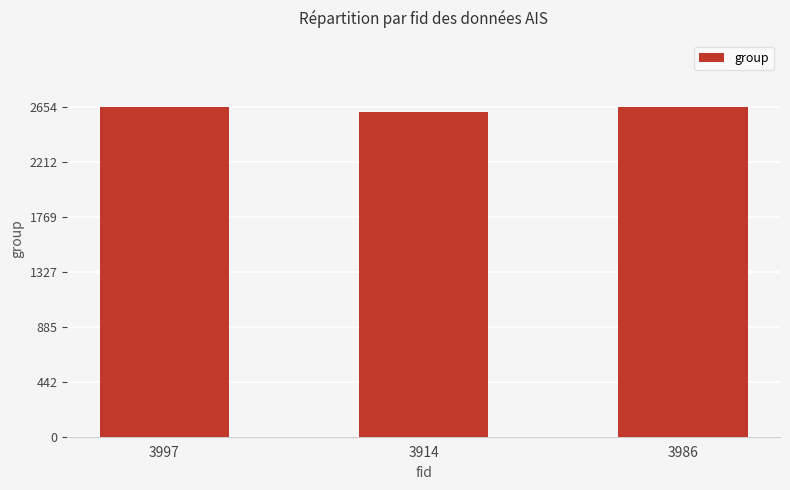

The chart shows a value of 2654 at 3986. True or false?

True